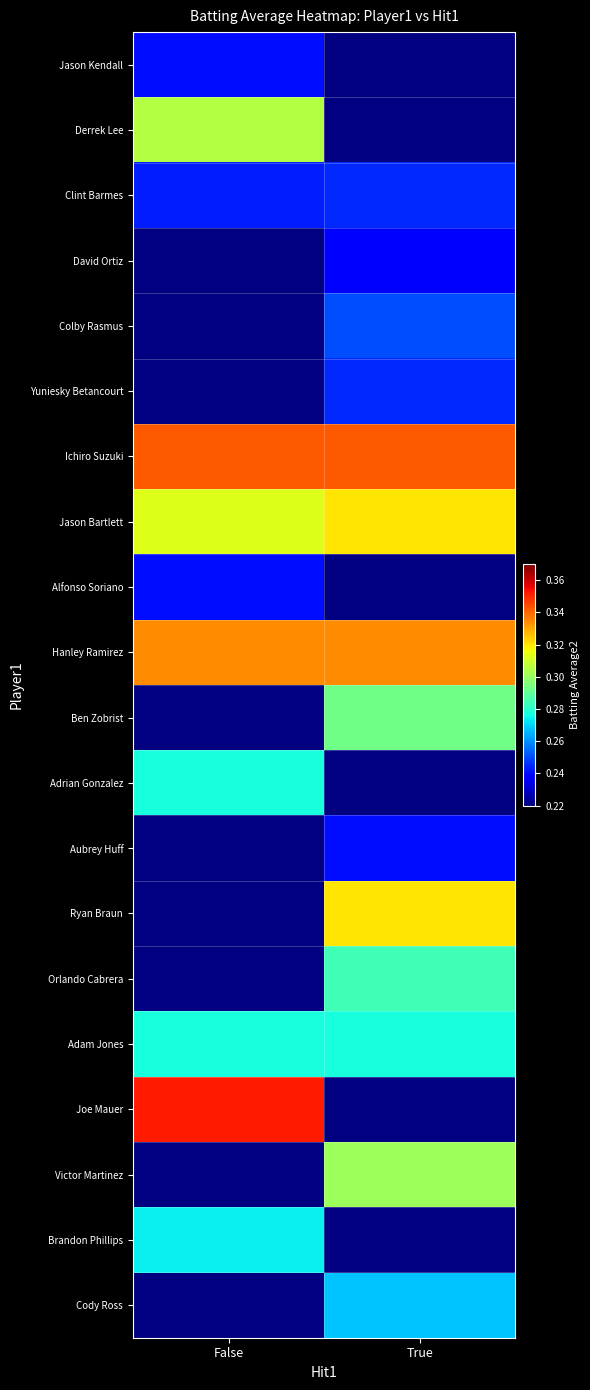

How many data points does each series have?

2